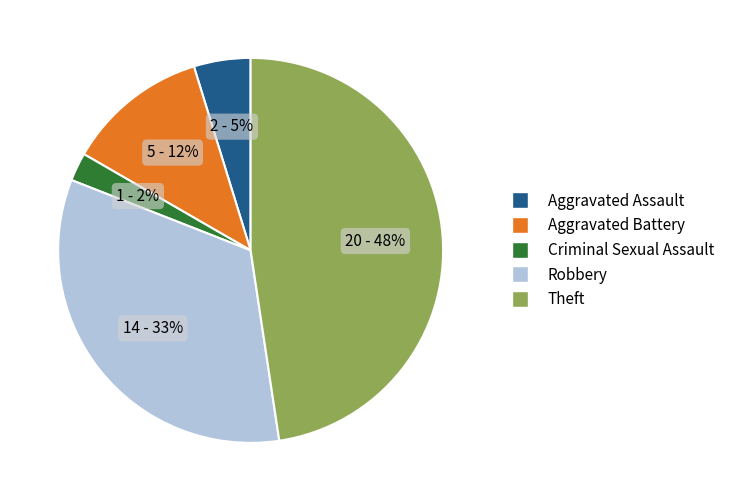

Combined, do Aggravated Assault and Theft account for over 50%?

Yes